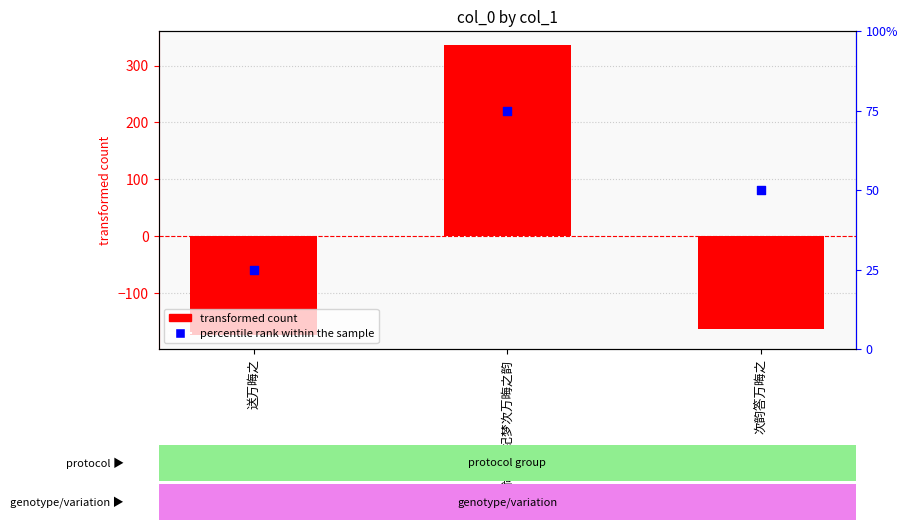

What is the total value across all series at 尚书台纪梦次万晦之韵?

410.3